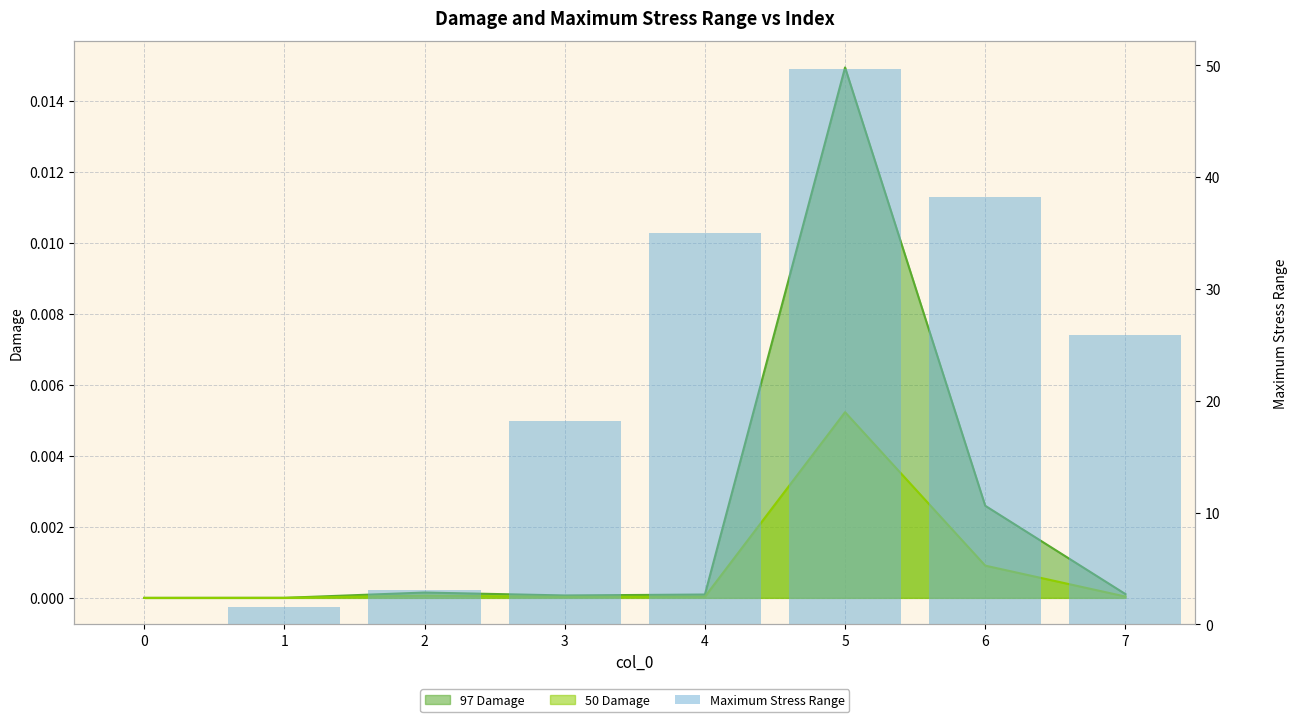

Where is the data nearest to the value 24?

7